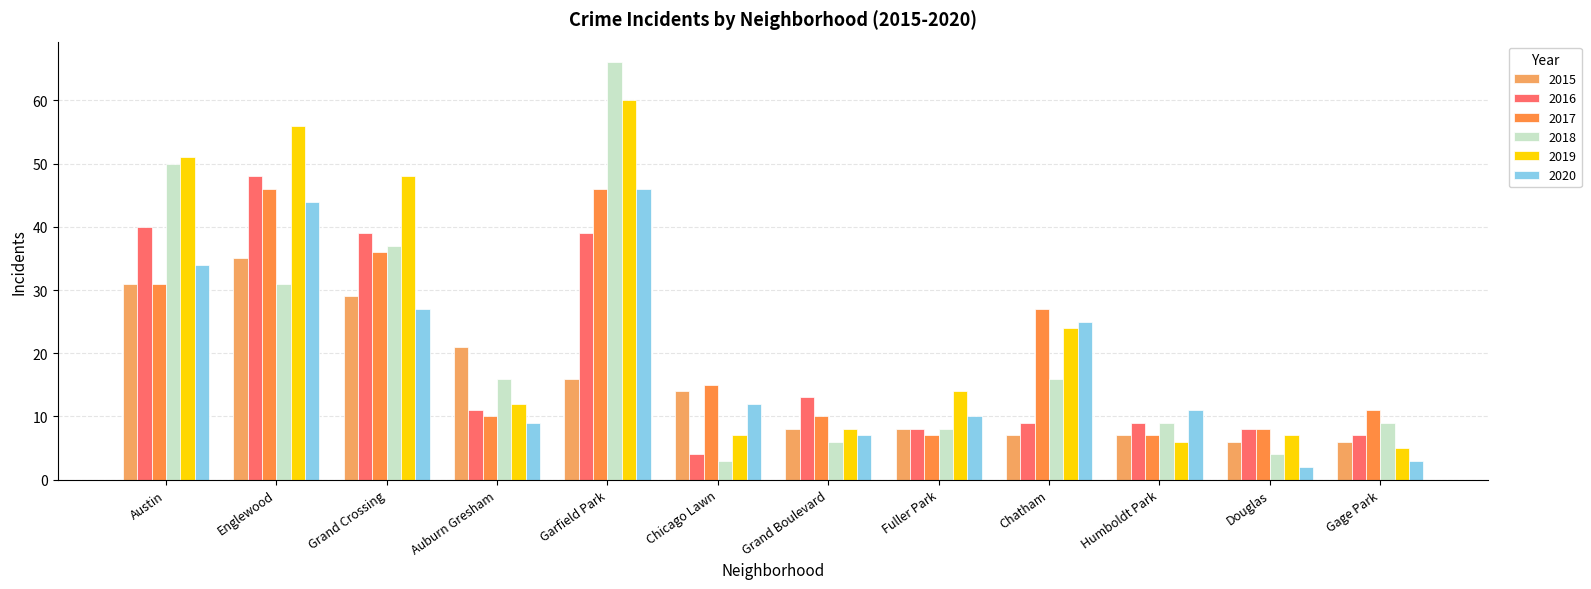

What is the minimum value for 2020?

2